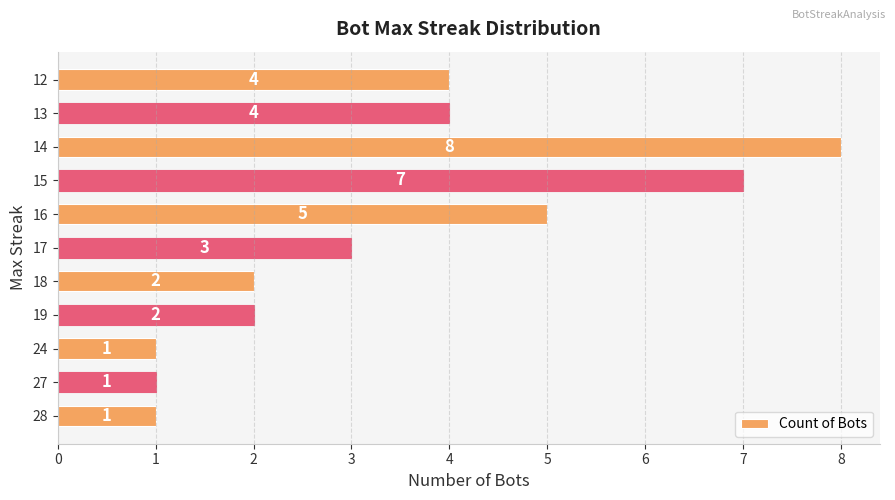

What is the difference between the second highest and minimum values?

6